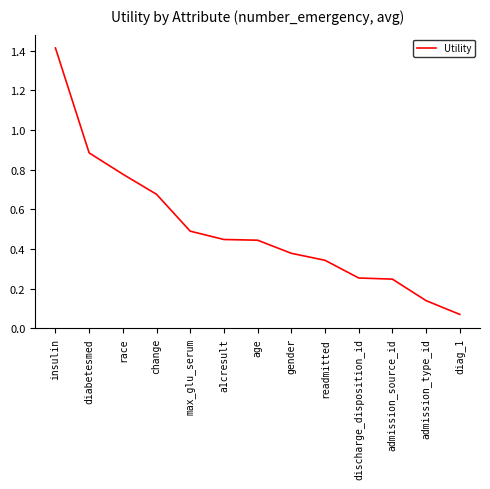

Which label corresponds to the largest value in the chart?

insulin